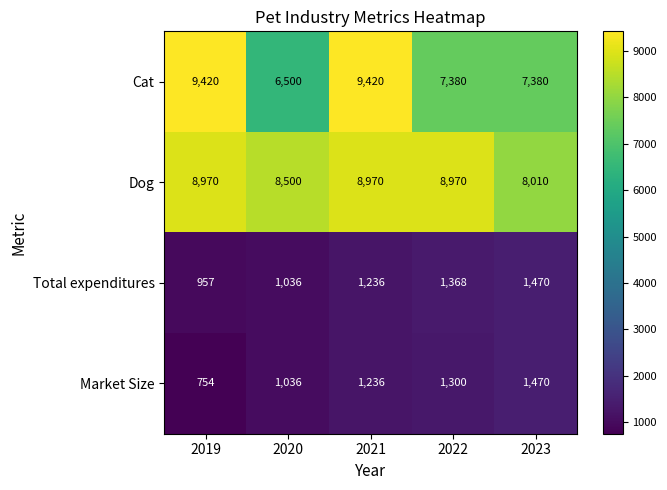

Which series has the widest spread of values?

Cat